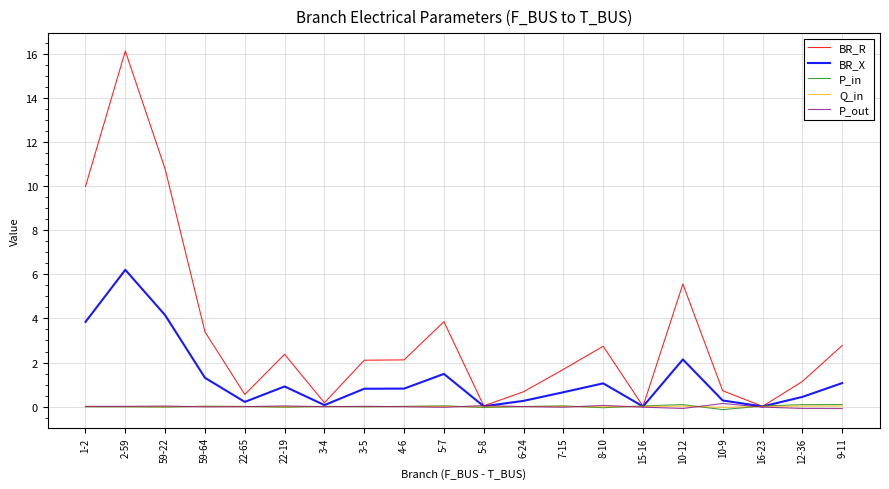

Which series changed the most between 7-15 and 15-16?

BR_R